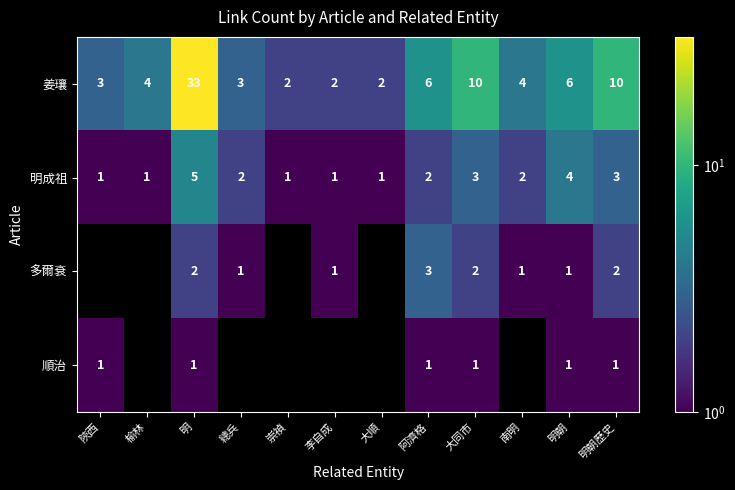

Rank the series at 明 from lowest to highest value.

順治, 多爾袞, 明成祖, 姜瓖